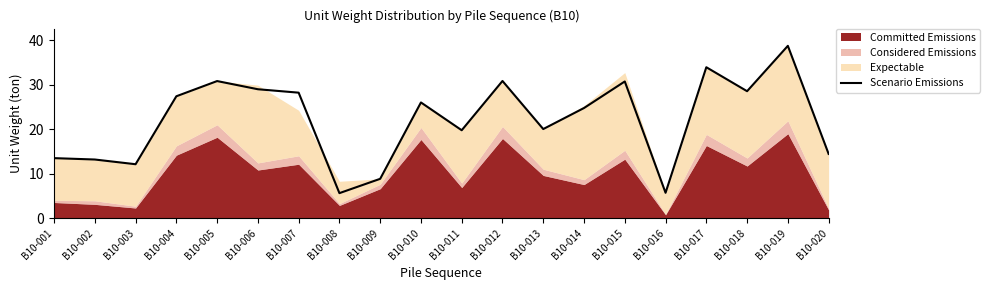

Rank the categories by value from highest to lowest.

B10-019, B10-017, B10-012, B10-005, B10-015, B10-006, B10-018, B10-007, B10-004, B10-010, B10-014, B10-013, B10-011, B10-020, B10-001, B10-002, B10-003, B10-009, B10-016, B10-008